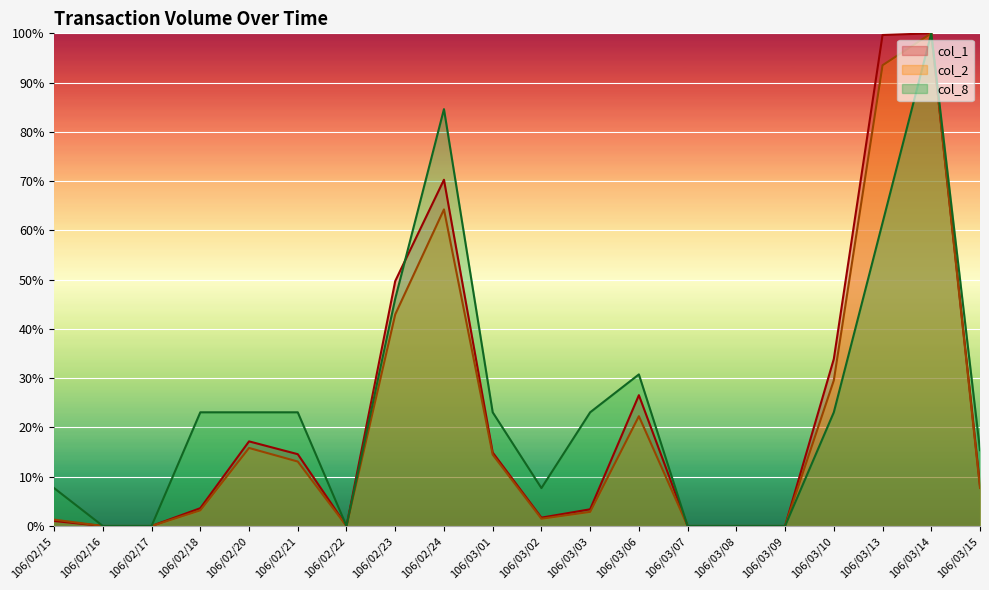

At which label is col_2 closest to 50?

106/02/23